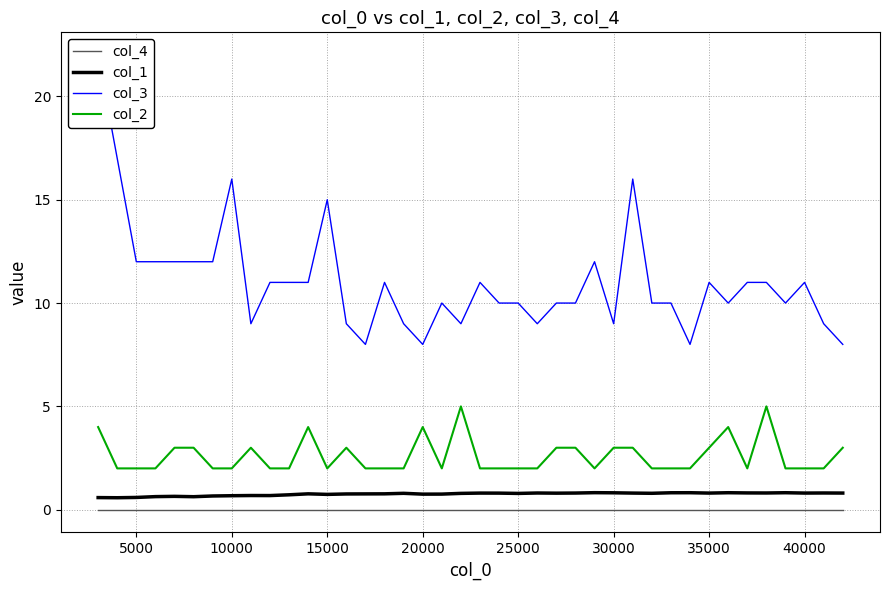

Is it true that col_1 equals 0.8 at 40000?

True